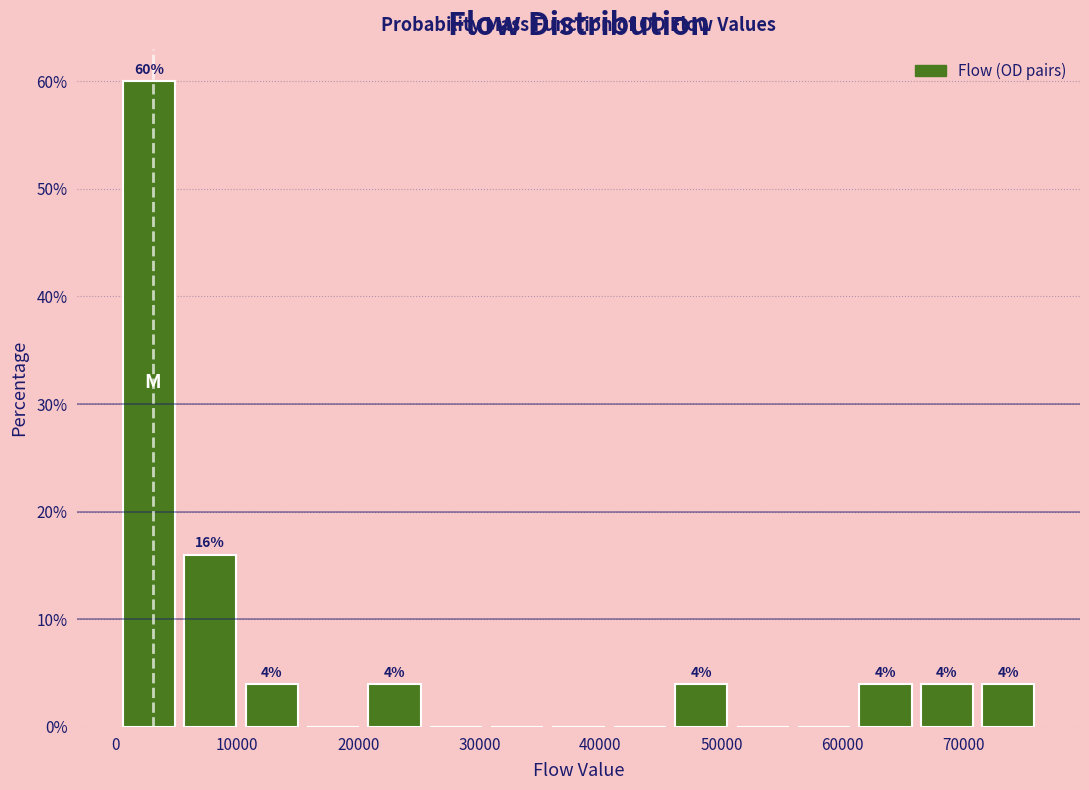

Which range on the x-axis has the tallest bar?

0 to 5000